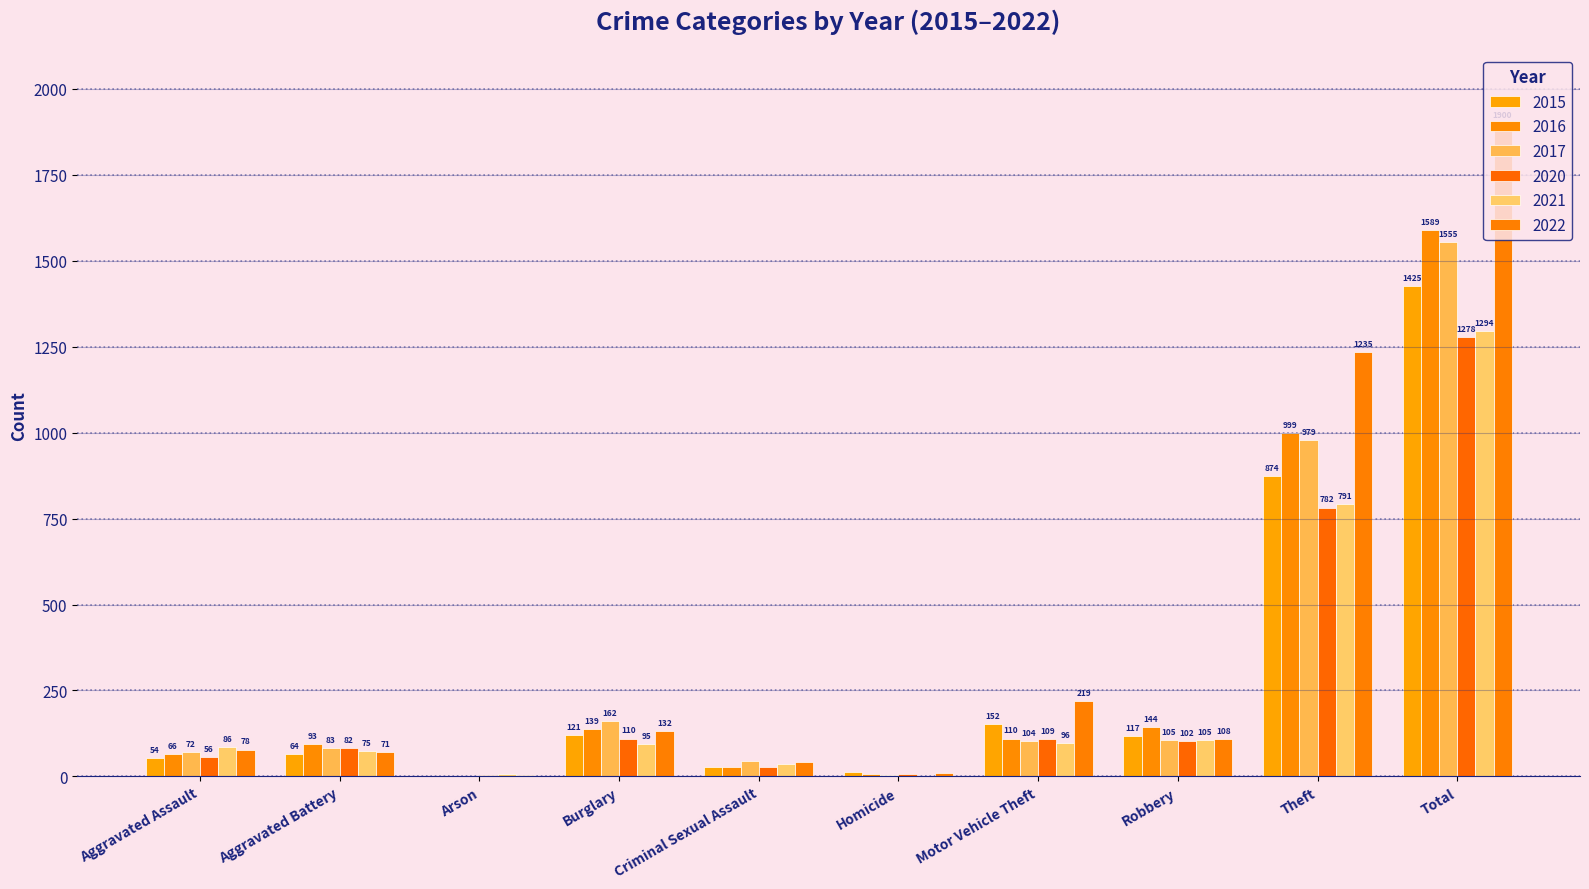

True or false: 2017 has a value of 0 at Arson.

False